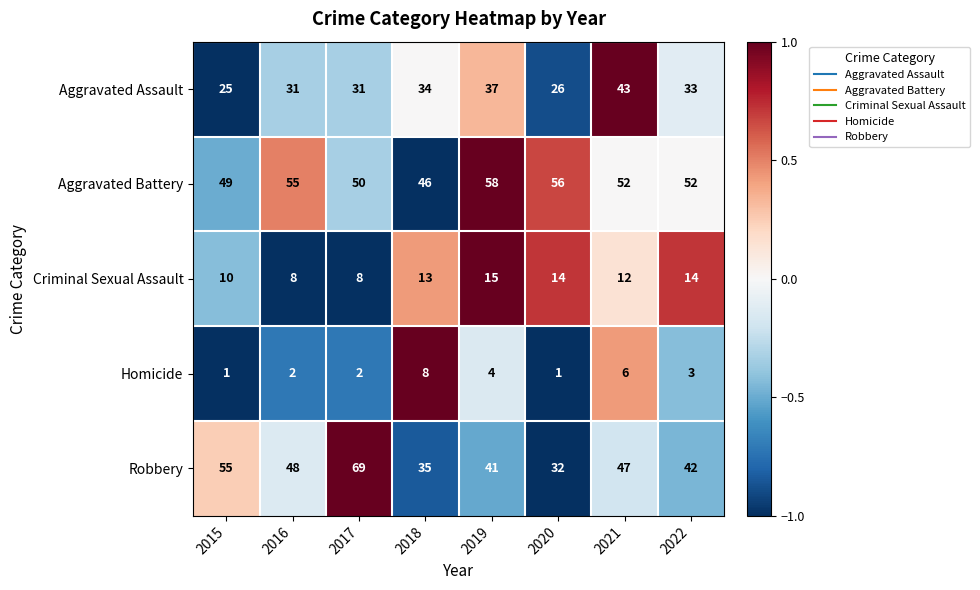

How many series are shown in this chart?

5